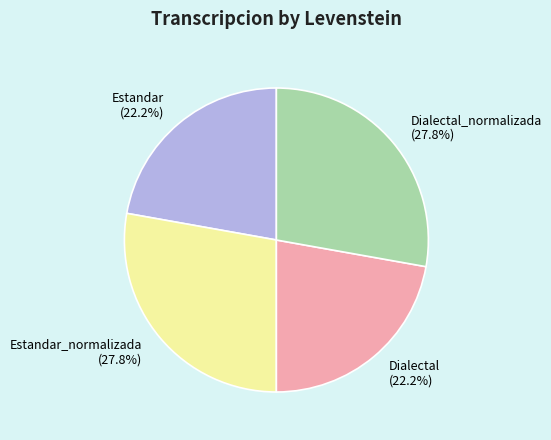

What is the ratio of the value at Dialectal (22.2%) to the value at Estandar (22.2%)?

1.0